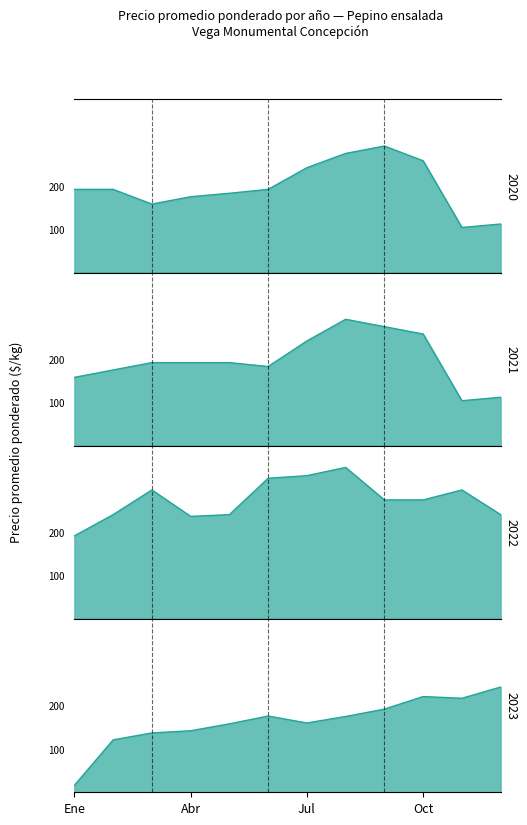

At how many categories does at least one series exceed 337?

1